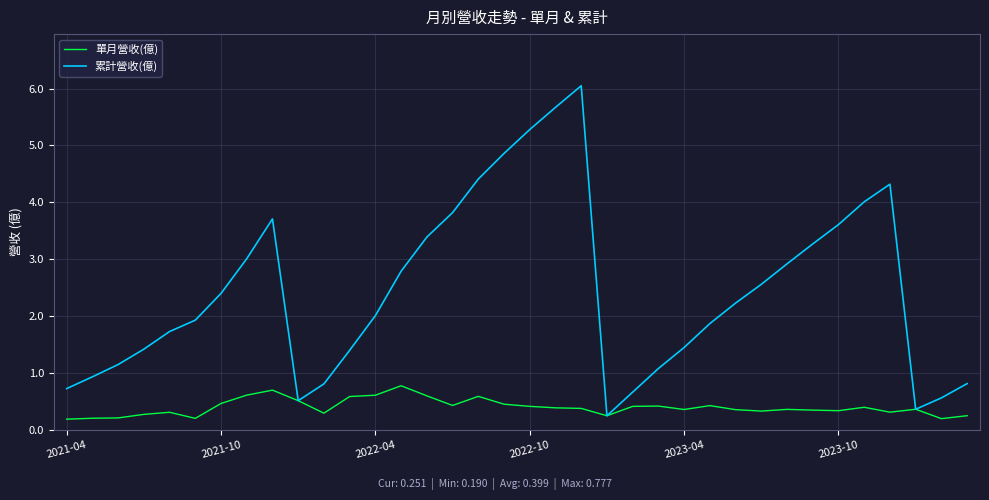

Which series has the largest total across all categories?

累計營收(億)